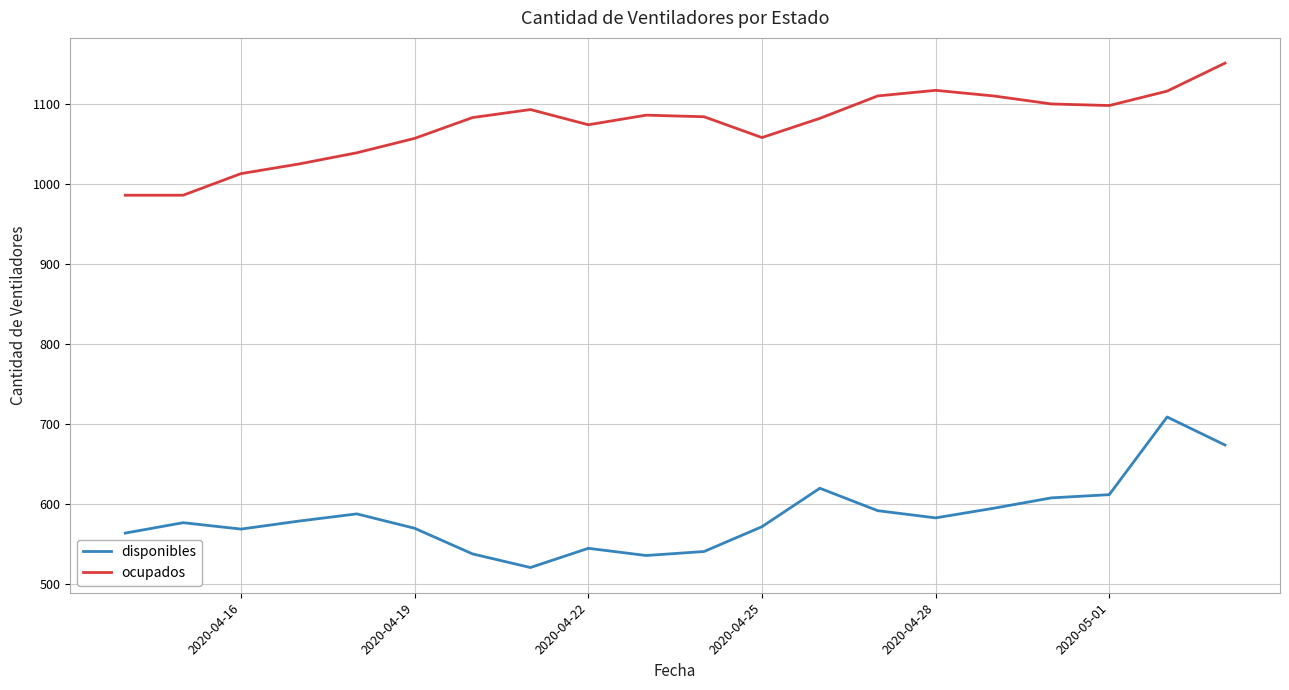

What is the lowest value of the ocupados series?

986